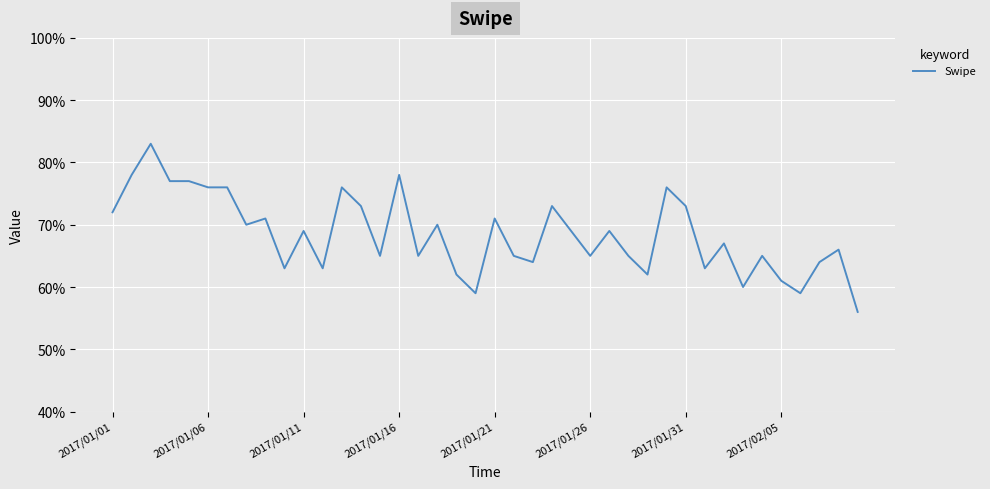

What is the greatest value displayed?

83